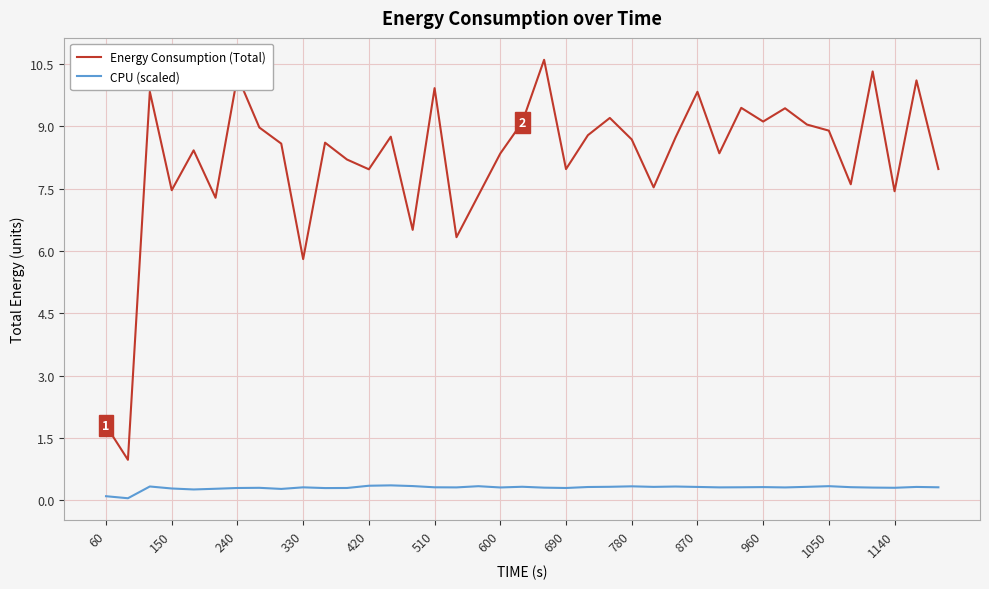

At how many categories does at least one series exceed 0?

39